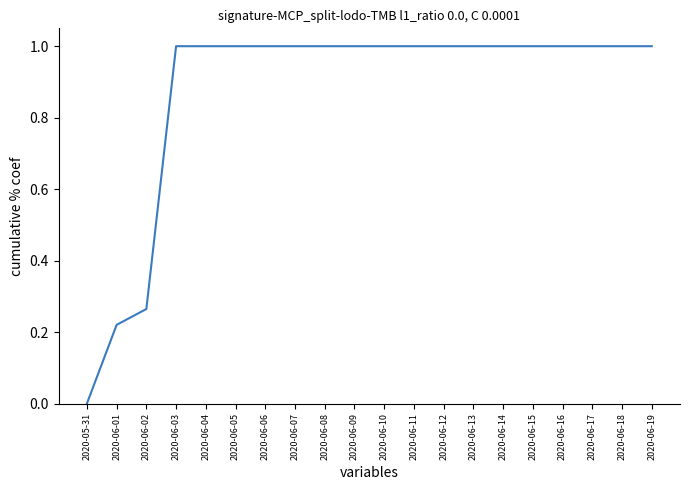

Is it true that the value at 2020-06-18 is 1.0?

True